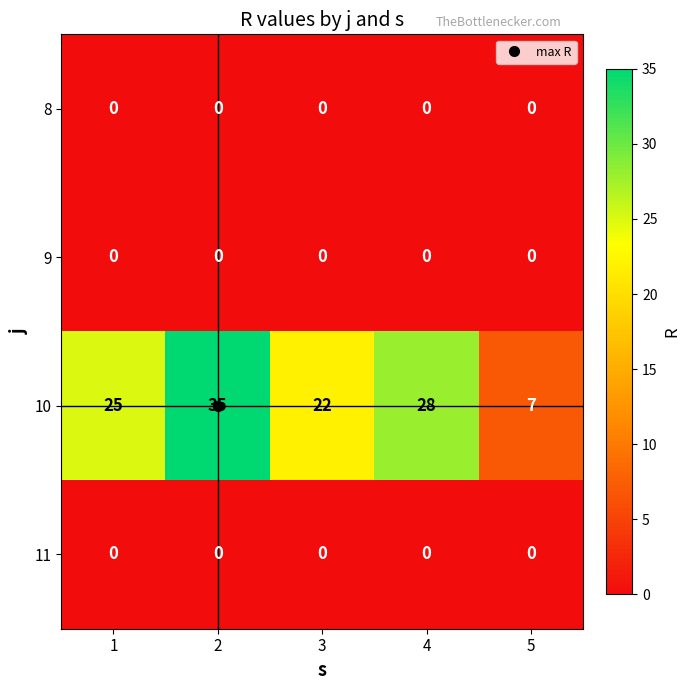

At which category is the sum across all series the highest?

2